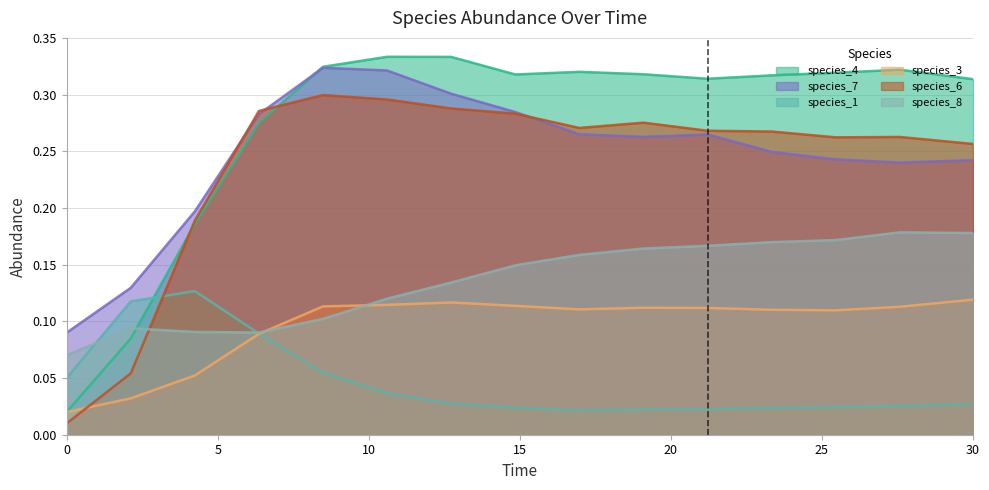

What is the total value across all series at 30.0?

1.1